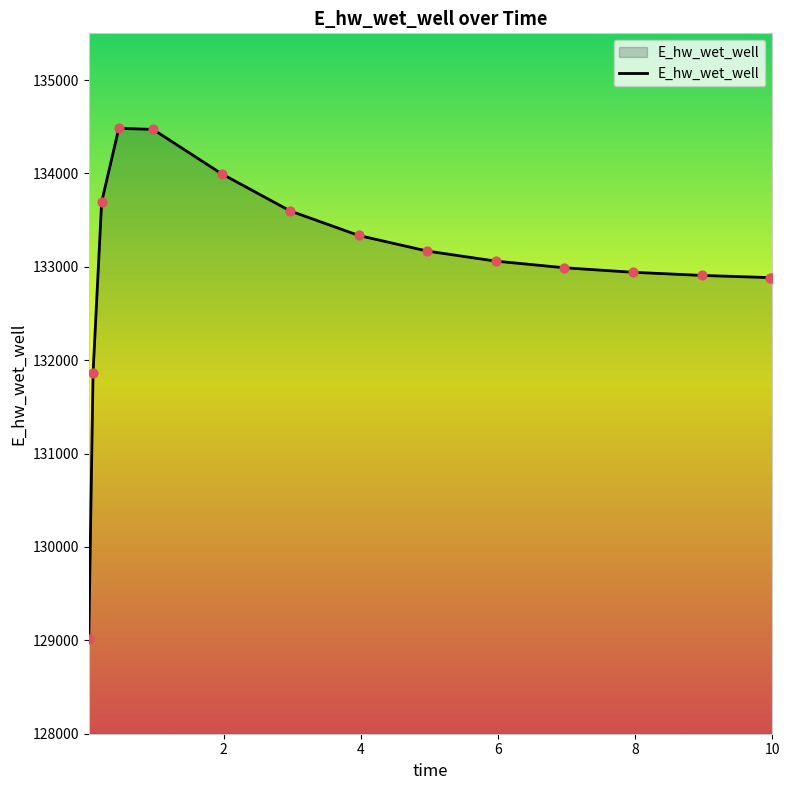

What is the difference between the maximum and minimum values?

5466.4